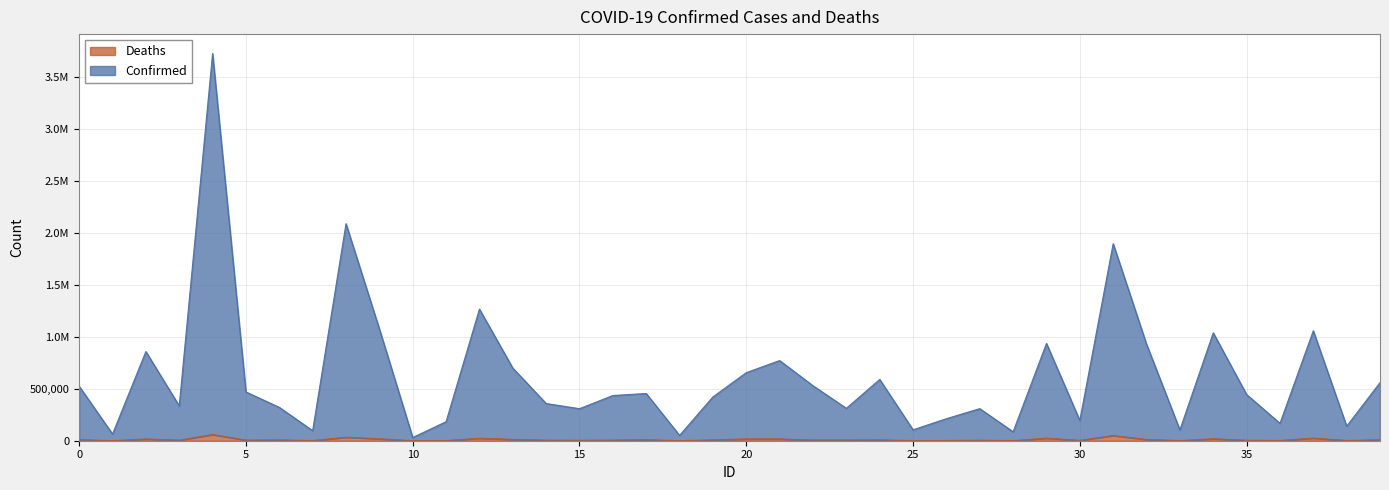

At which category does the chart reach its peak across all series?

4